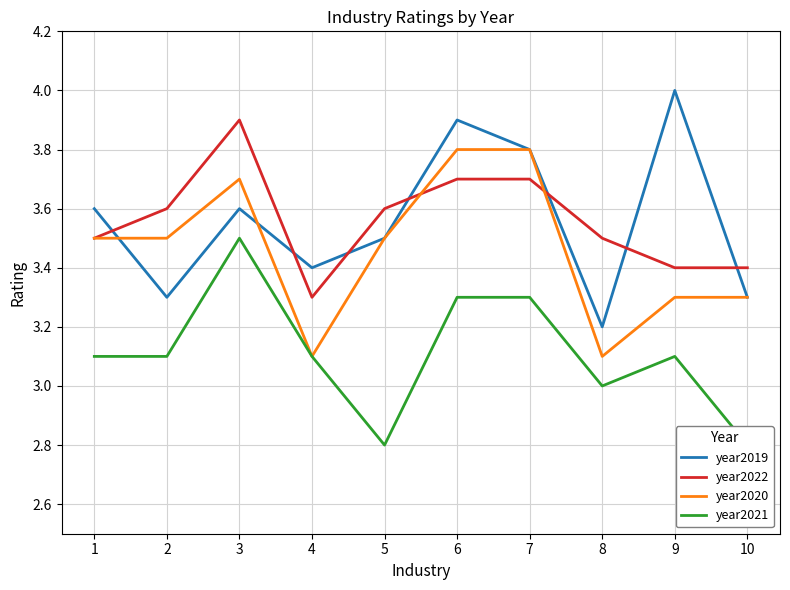

What is the maximum value for year2020?

3.8